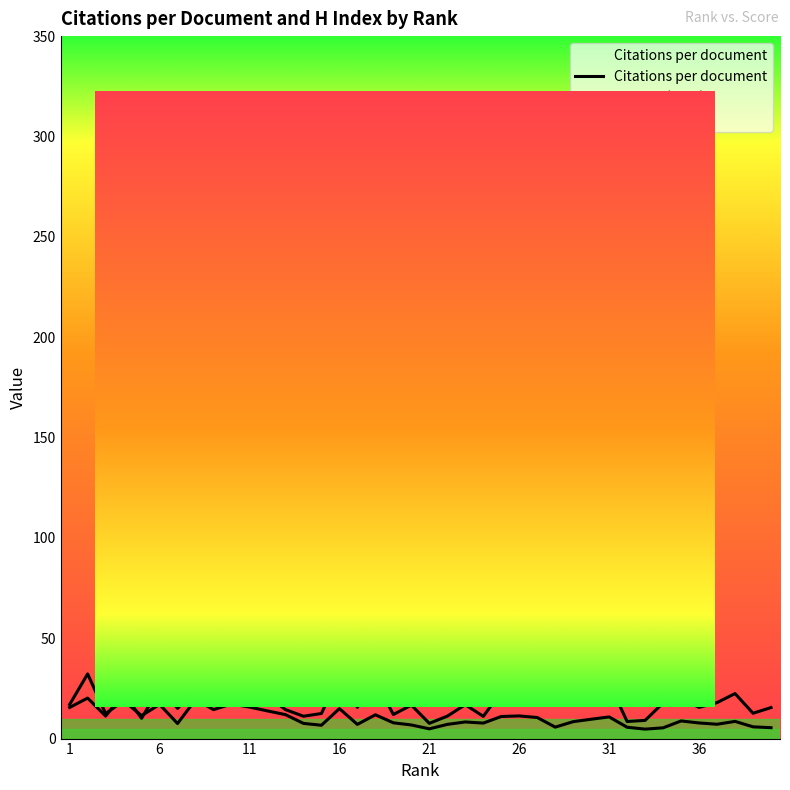

The value of H index at 6 is 30.2. True or false?

False